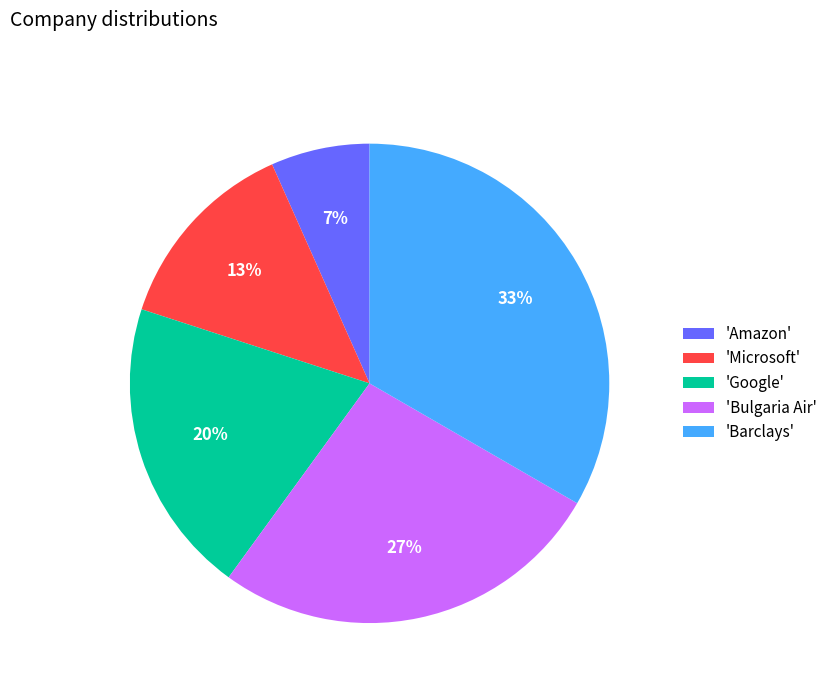

How many slices are in this pie chart?

5